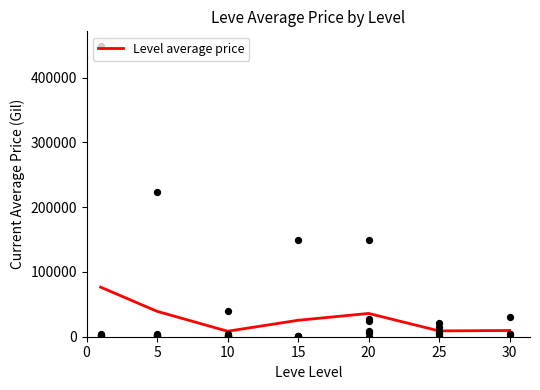

Which has a higher value, 5 or 10?

5